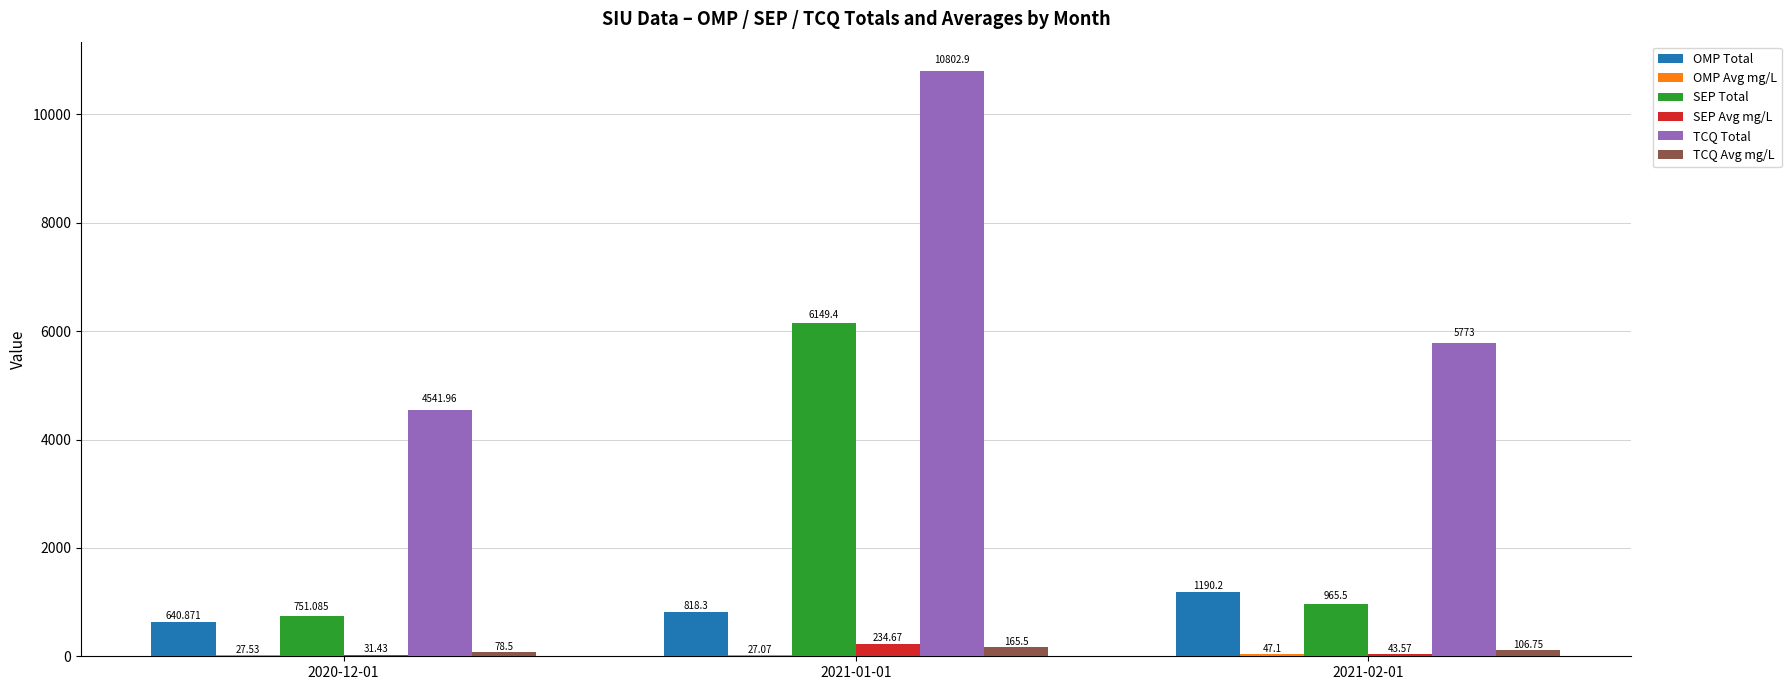

At which label does SEP Avg mg/L first exceed 43?

2021-01-01